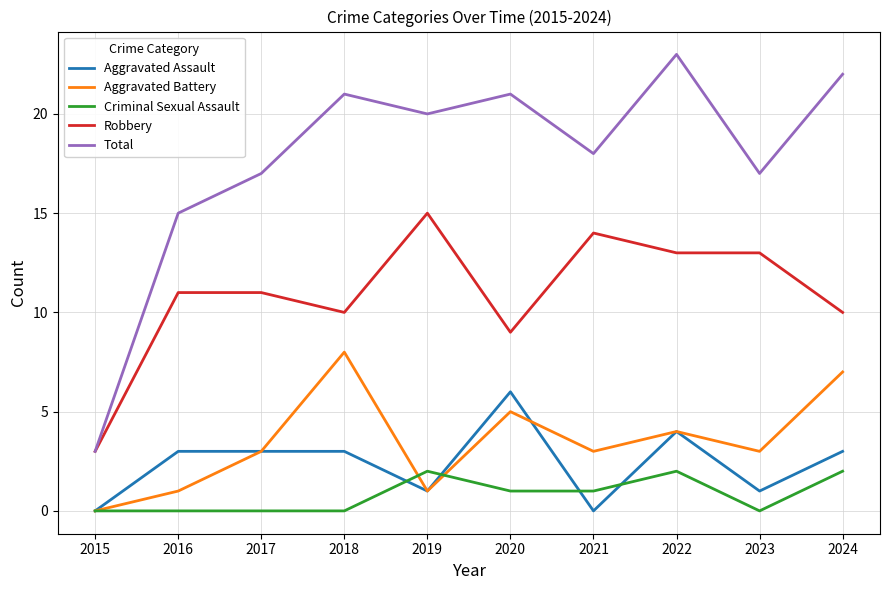

Rank the series by their maximum value, from lowest to highest.

Criminal Sexual Assault, Aggravated Assault, Aggravated Battery, Robbery, Total